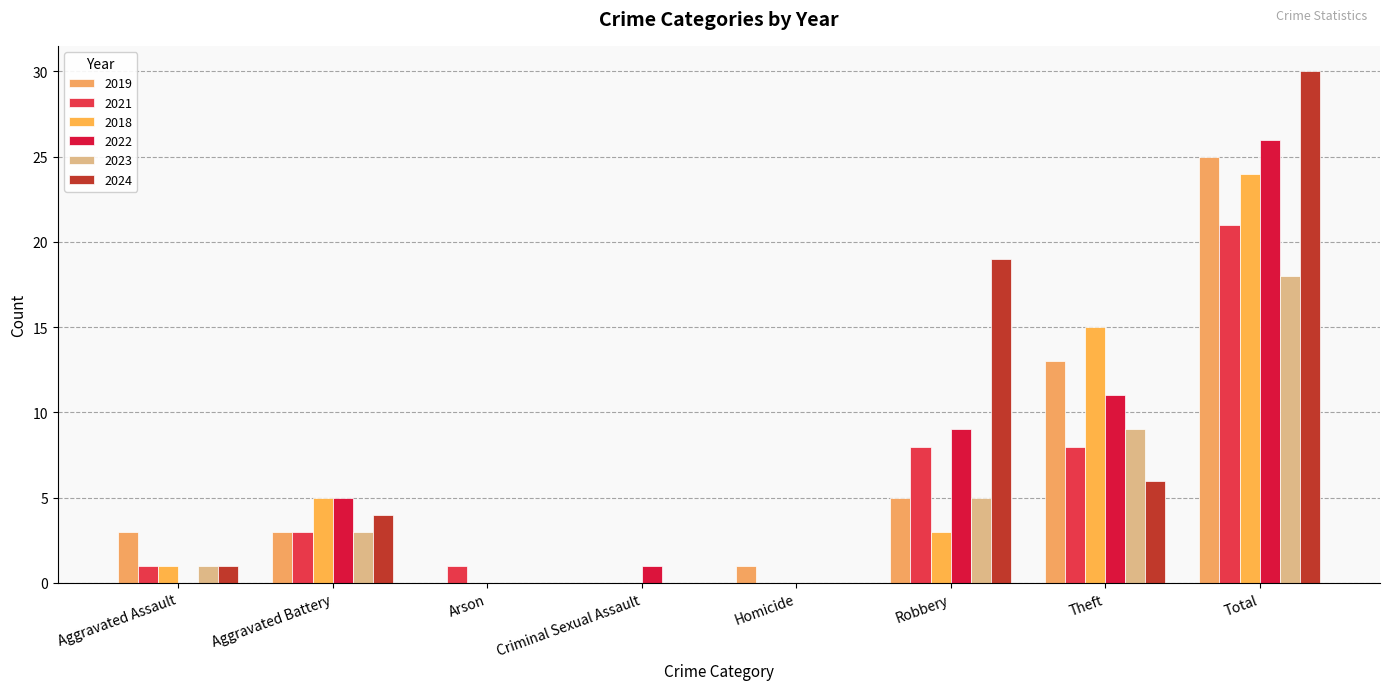

What position from the right is Total?

1